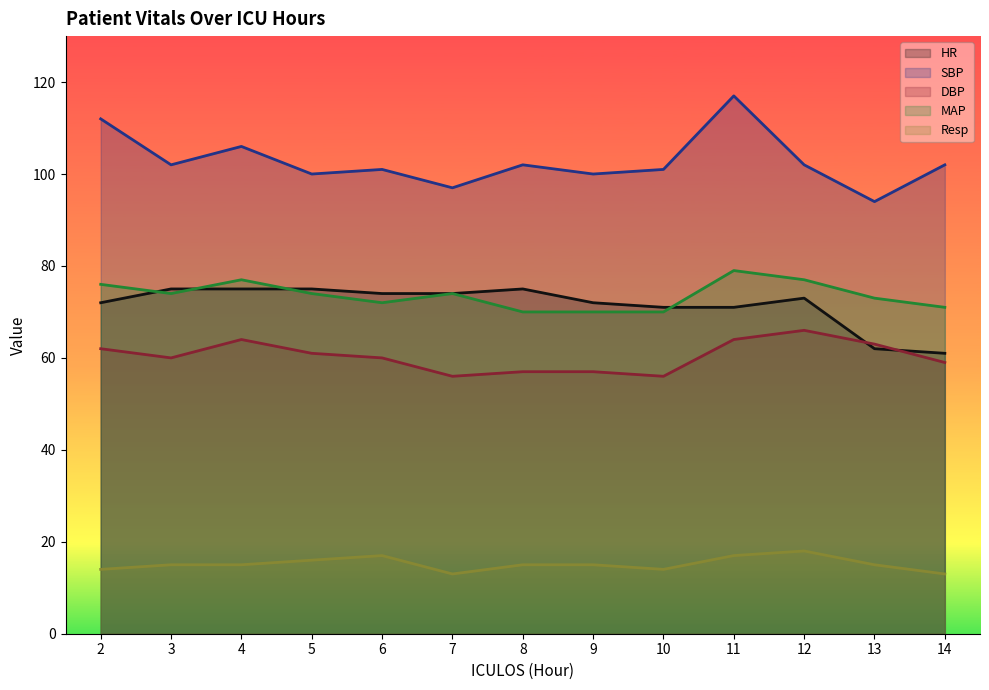

What is the value of the Resp point at the 5th from the left?

17